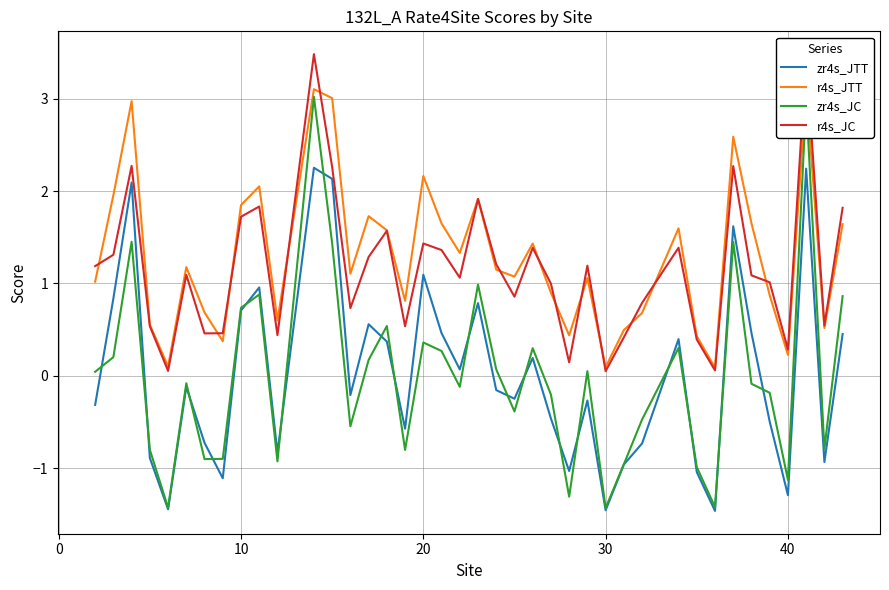

What is the difference between the second highest and minimum values in the r4s_JC series?

3.4